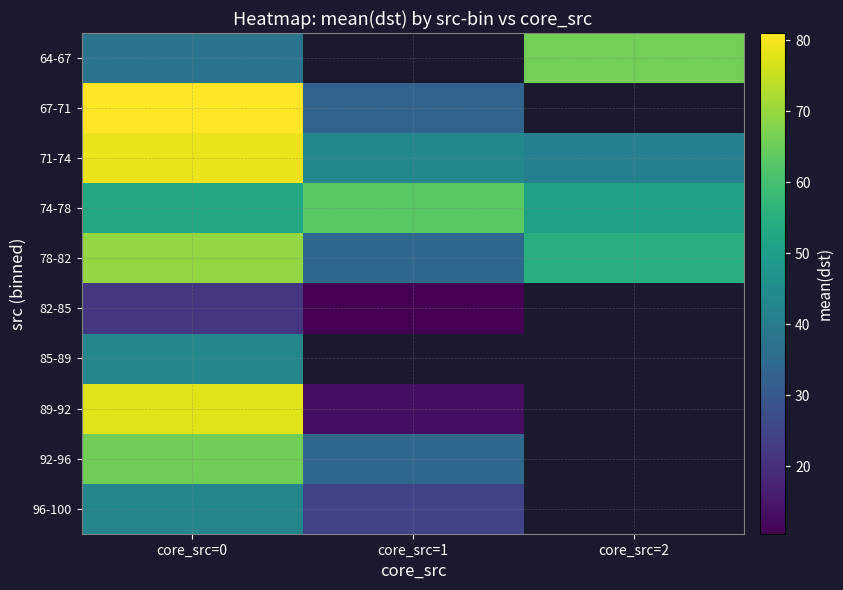

What is the greatest value displayed?

81.0